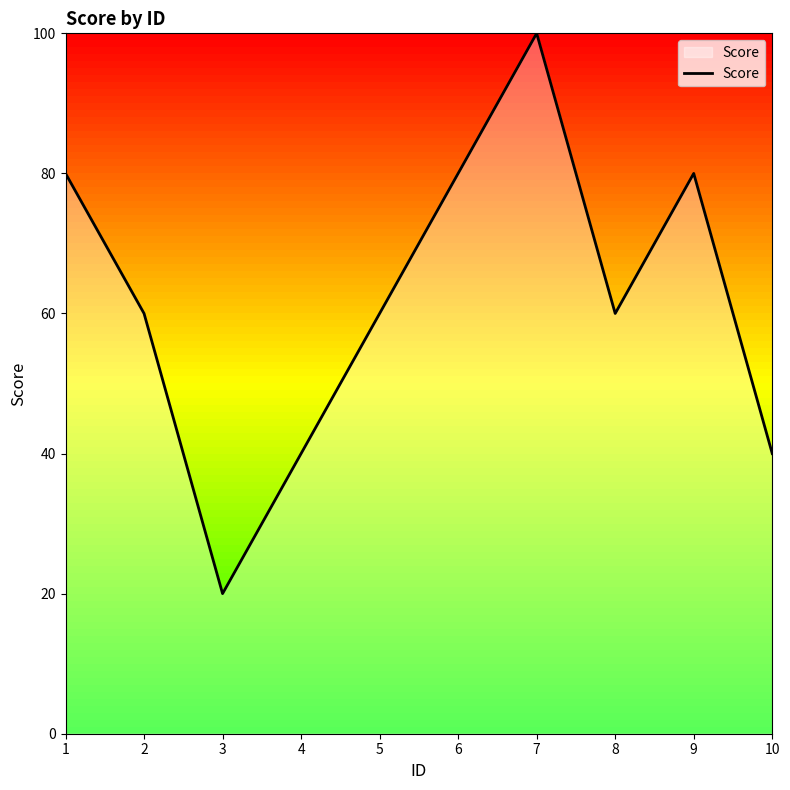

Reading left to right, list all the values displayed in this chart.

1=80	2=60	3=20	4=40	5=60	6=80	7=100	8=60	9=80	10=40